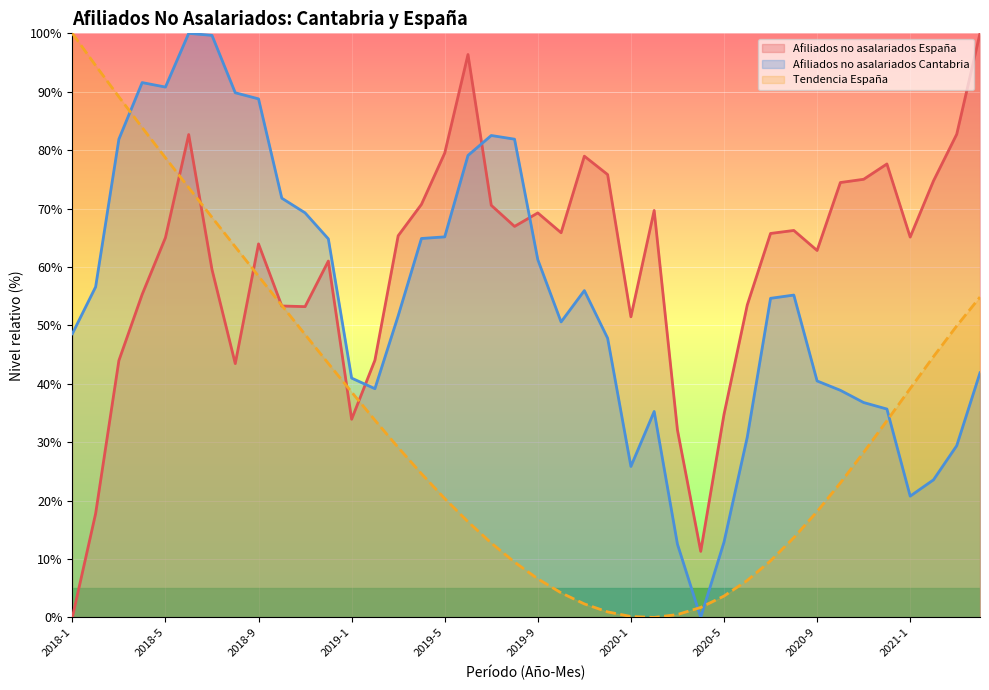

What is the value of the Afiliados no asalariados España point at the 33rd from the left?

62.8